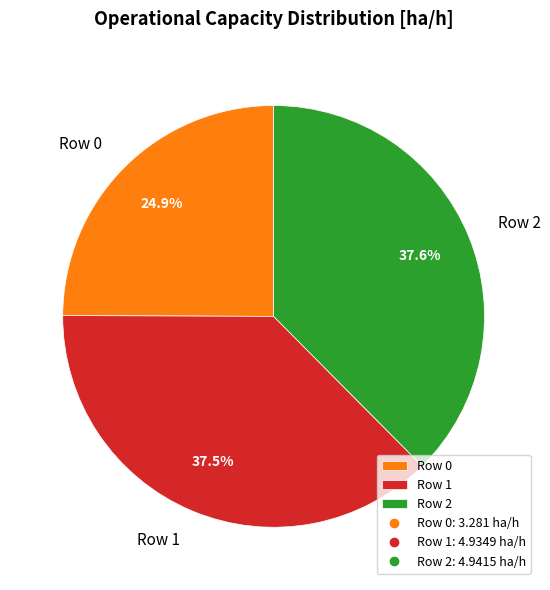

To the nearest percent, what is the combined percentage of Row 2 and Row 1?

75%